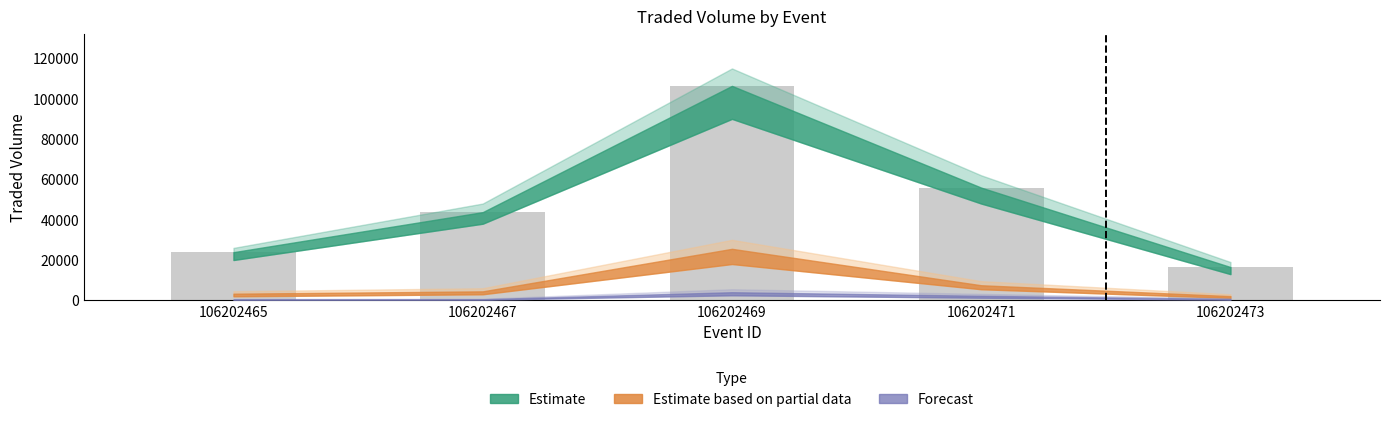

What is the change in value from 106202465 to 106202473?

-7373.4